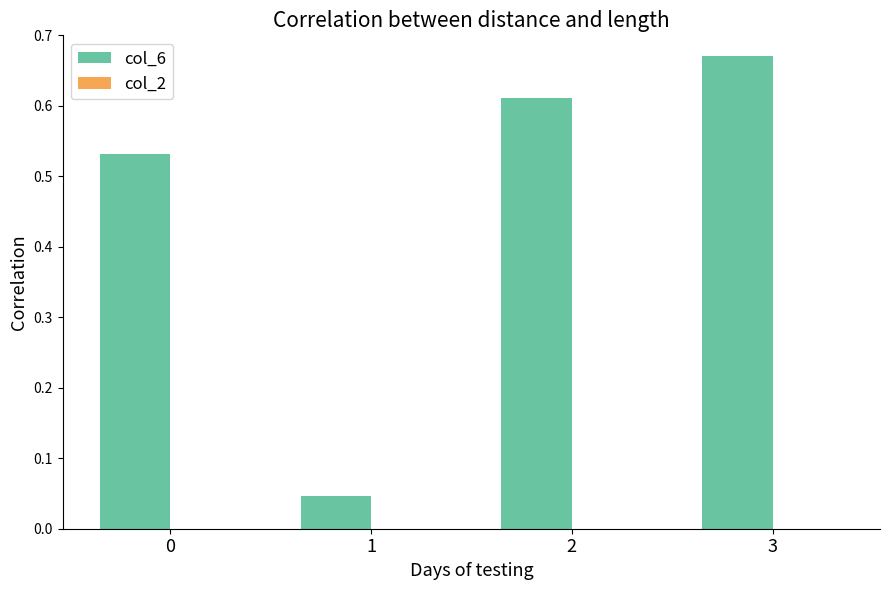

How many bars are there in total?

4